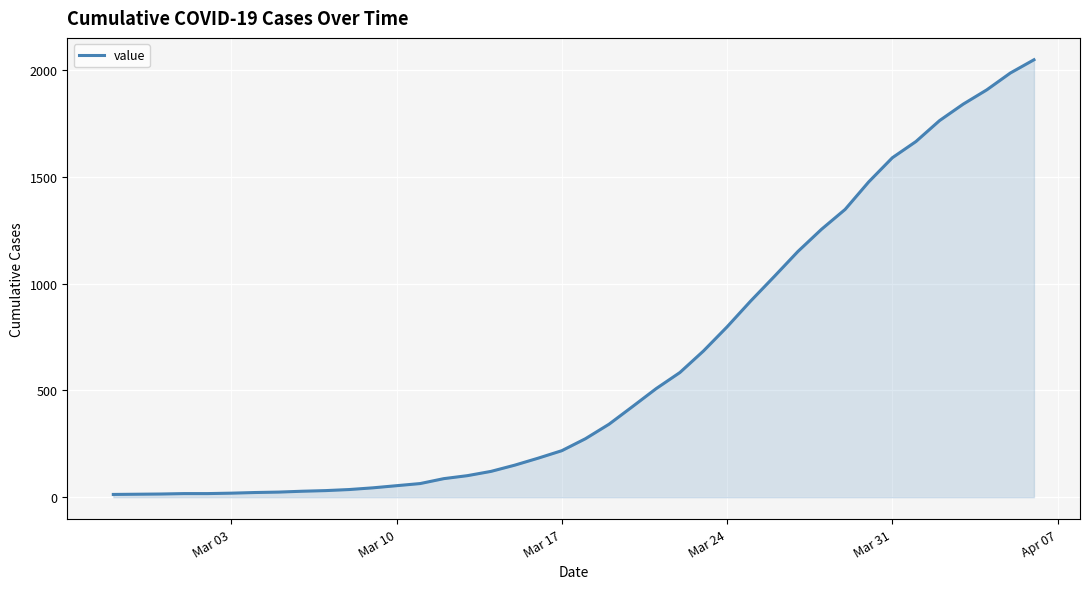

What is the maximum value shown in the chart?

2049